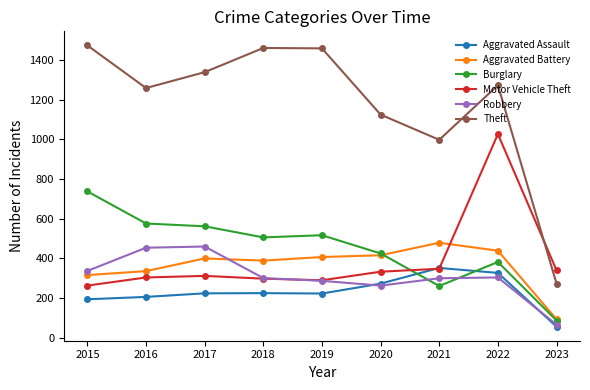

What is the maximum value shown in the chart?

1474